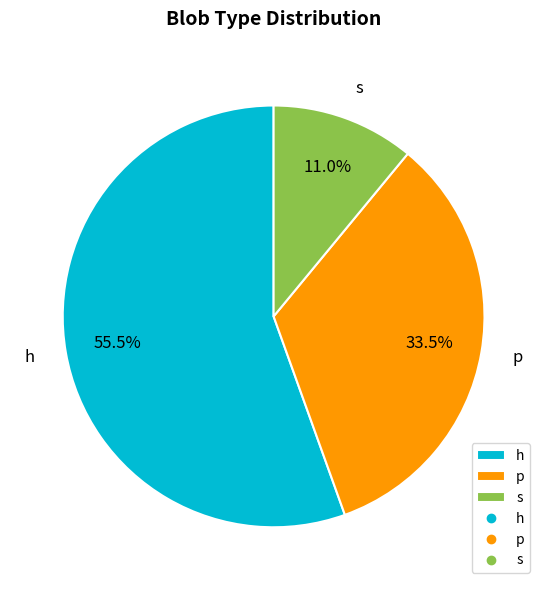

How much of the chart is everything except s?

89.0%